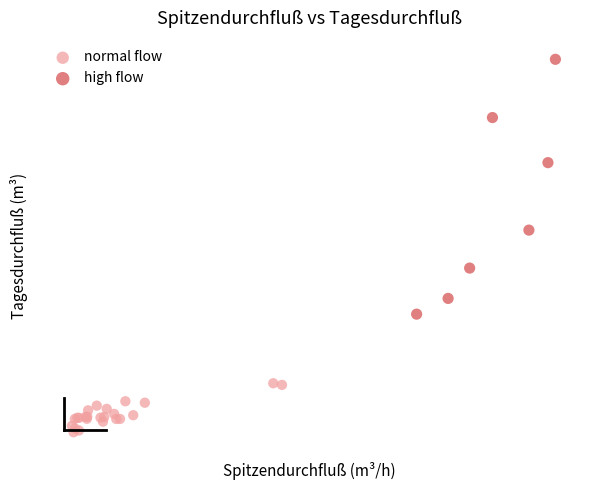

Which series has the widest spread of Y values?

high flow